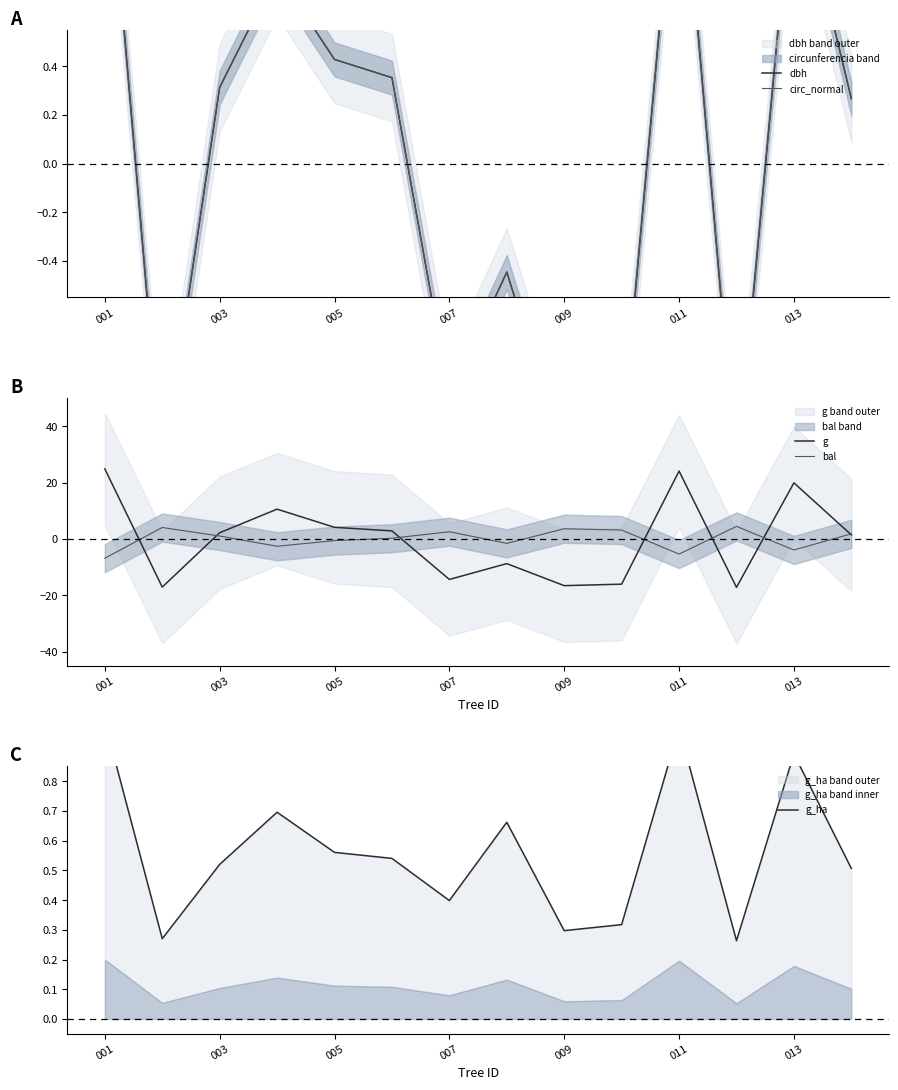

The g series shows -7.6 at 007. True or false?

False